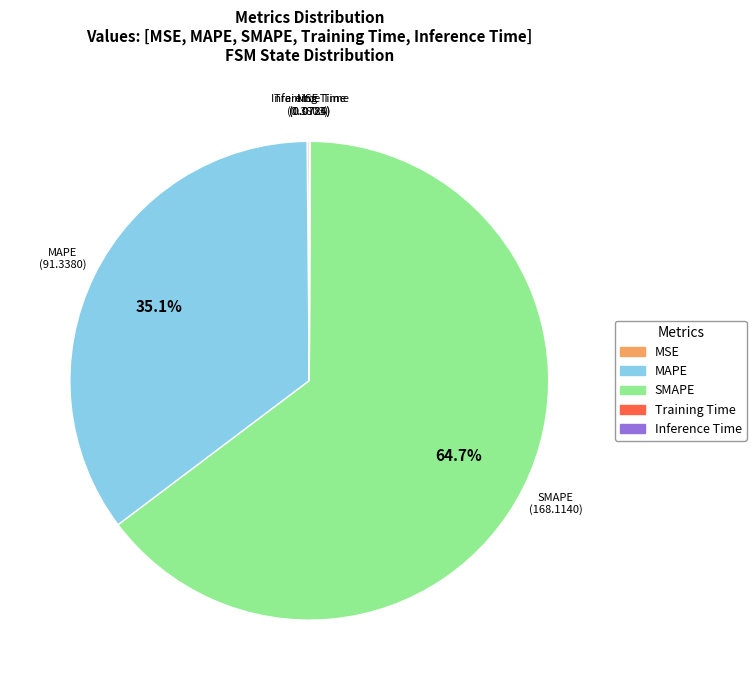

Between MAPE and SMAPE, which is larger?

SMAPE